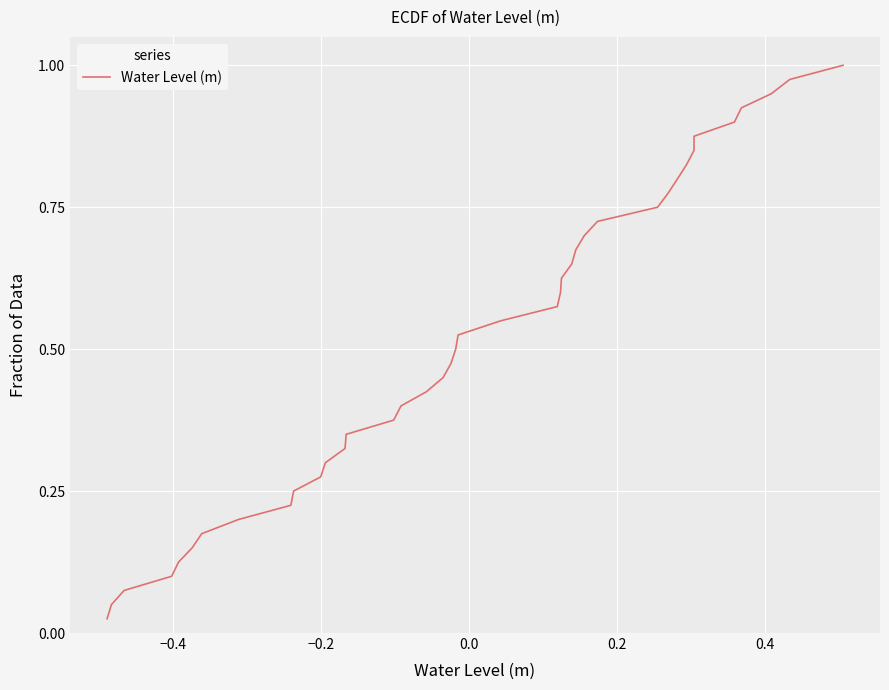

What is the sum of all values?

20.5